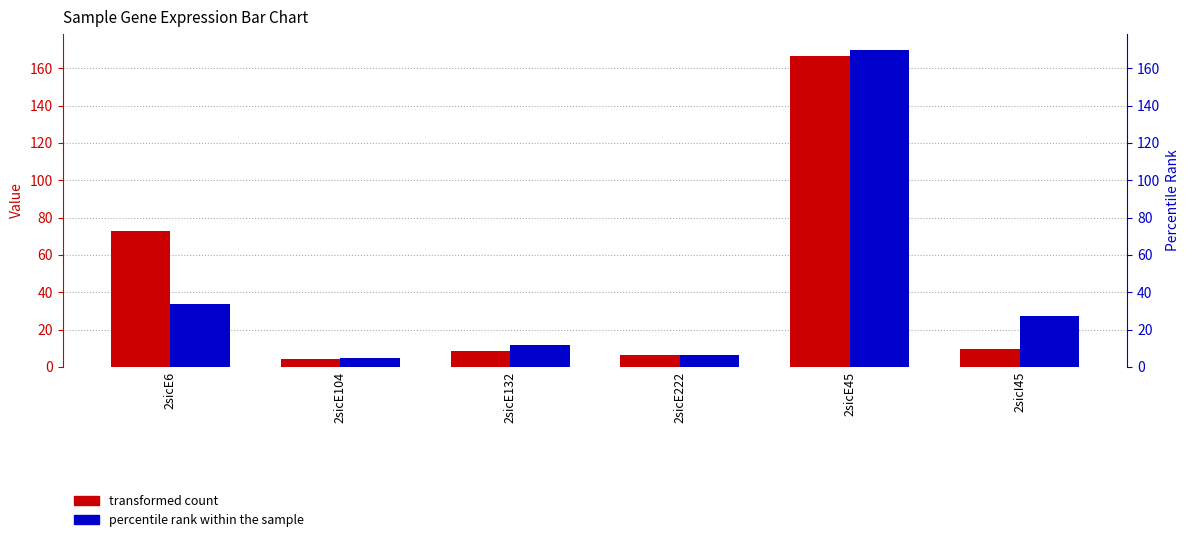

How many bars are there in each group?

2